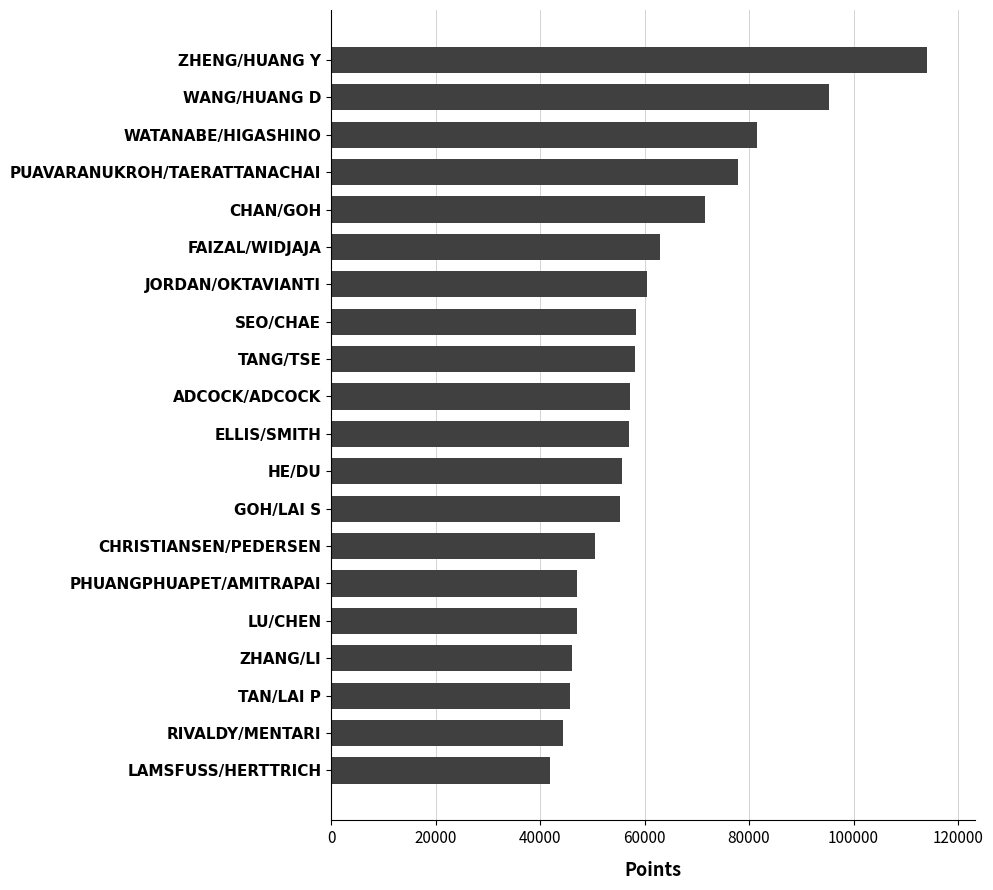

The value at WANG/HUANG D is 61120.9. True or false?

False